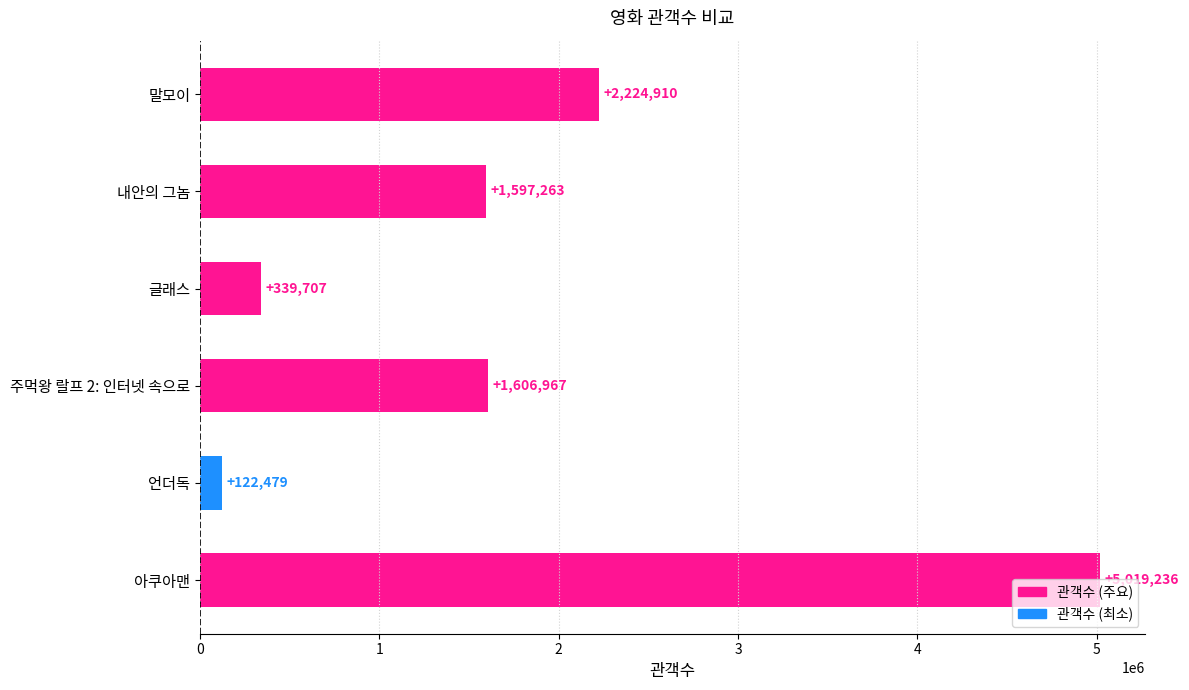

List the labels in order of value, smallest first.

언더독, 글래스, 내안의 그놈, 주먹왕 랄프 2: 인터넷 속으로, 말모이, 아쿠아맨